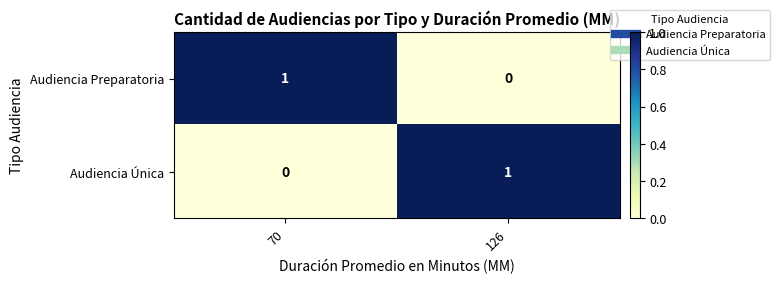

Reading left to right, list all the values displayed in this chart.

Audiencia Preparatoria: 1	0
Audiencia Única: 0	1